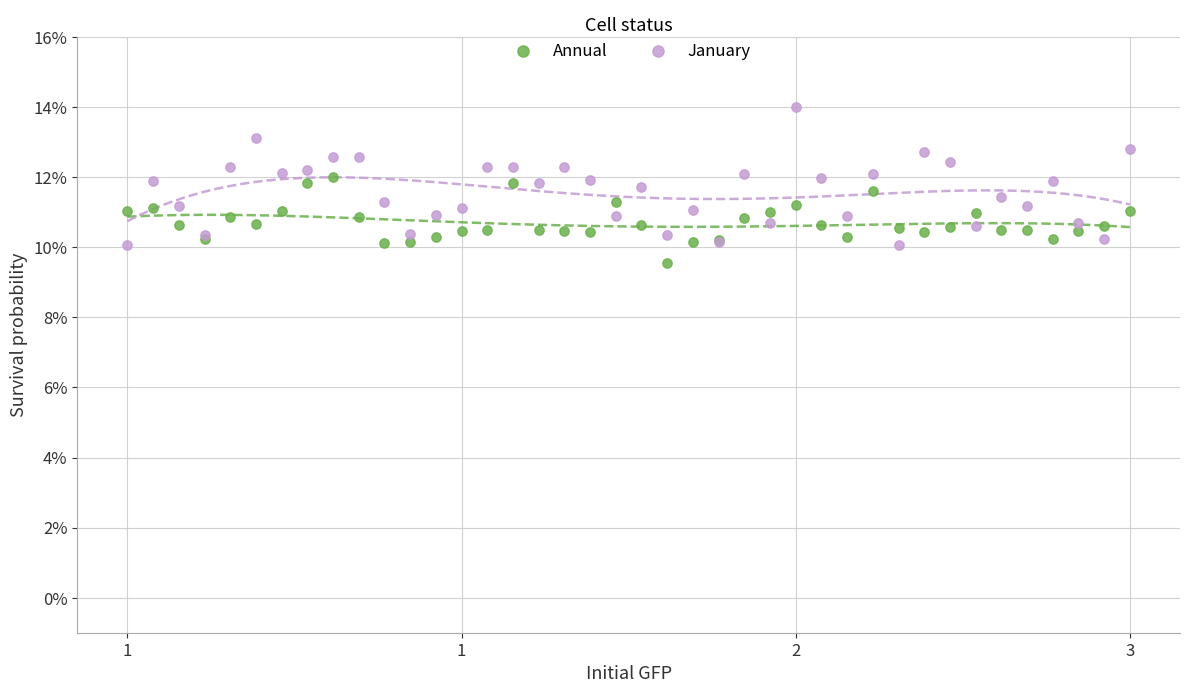

Which series has the largest Y range (max minus min)?

January